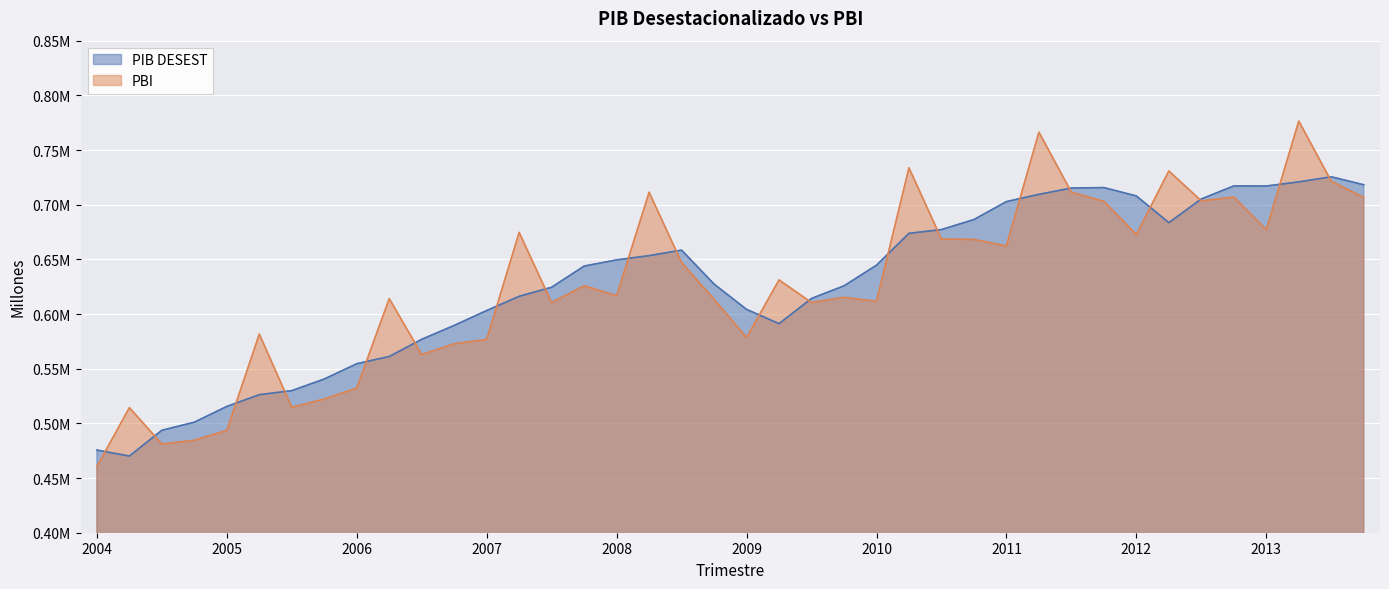

What are all the series names shown in the legend?

PIB DESEST, PBI